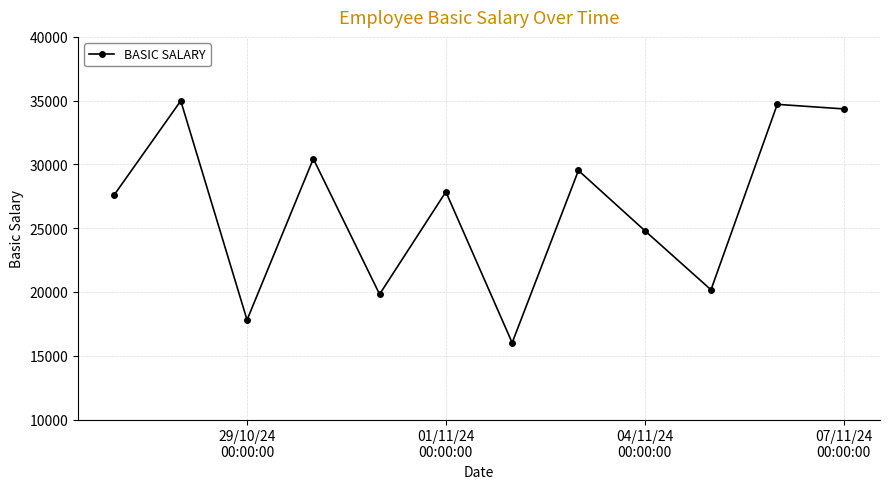

What is the value of the 4th point from the left?

30444